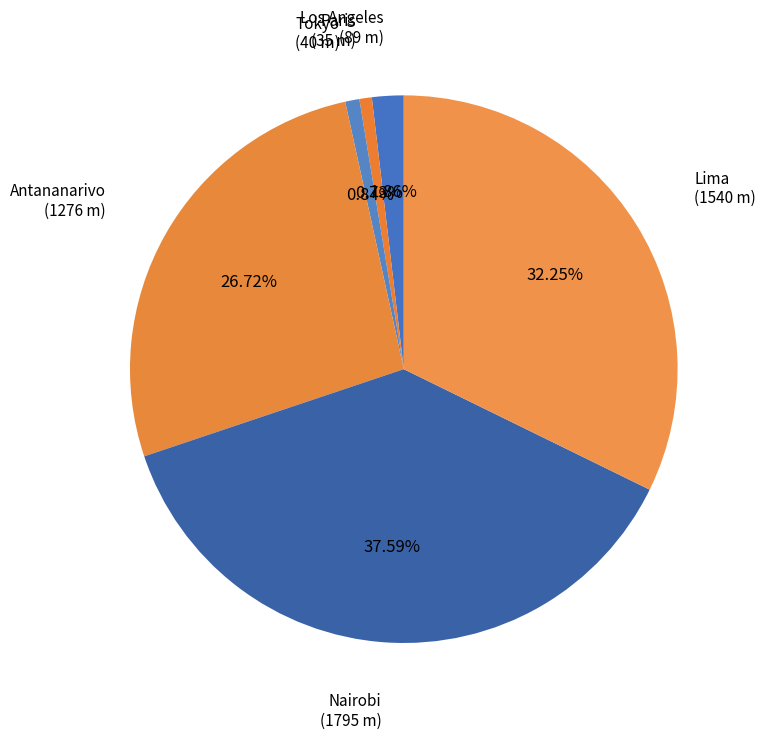

Does any single category account for the majority?

No